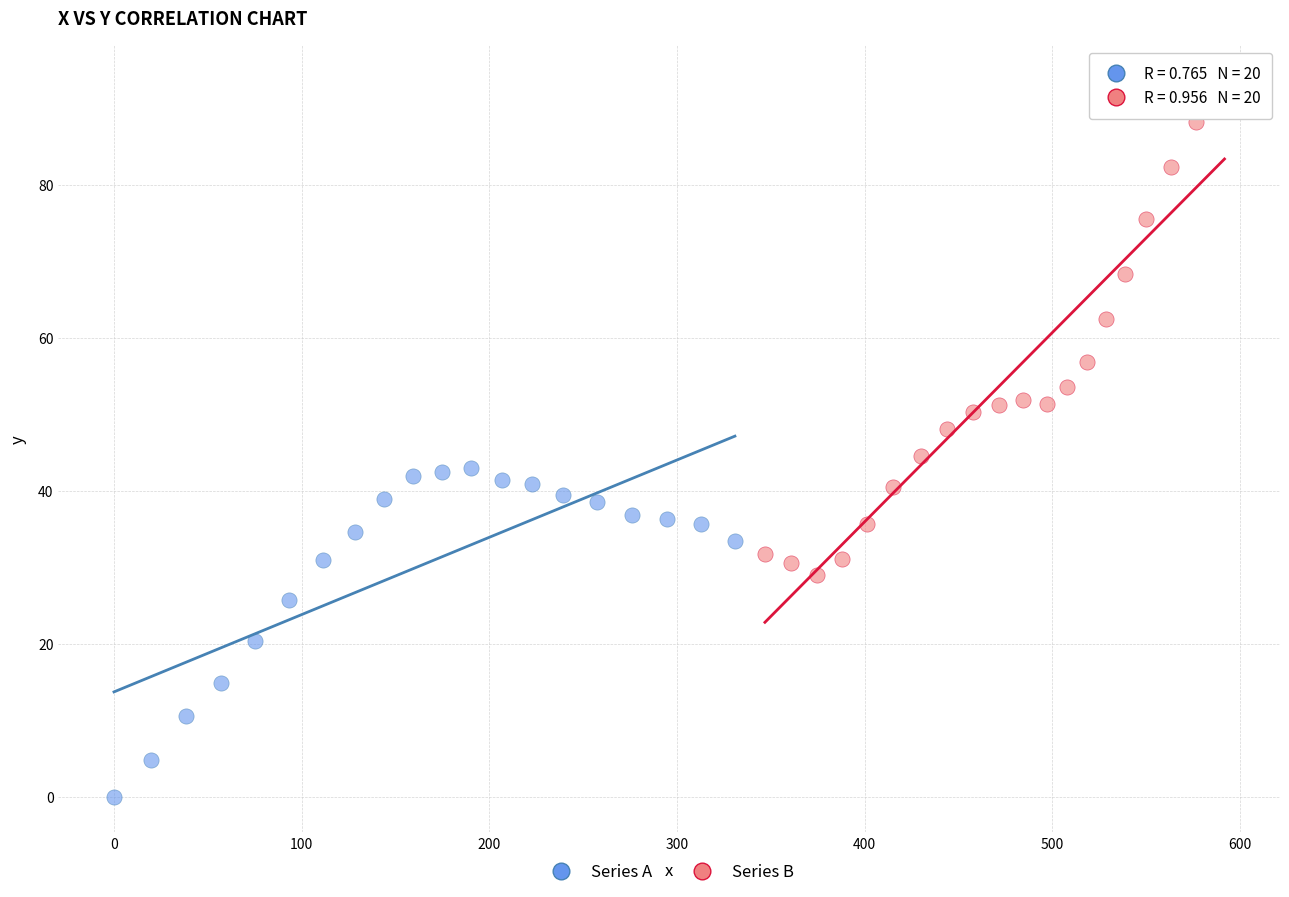

Which series reaches the maximum Y coordinate?

Series B